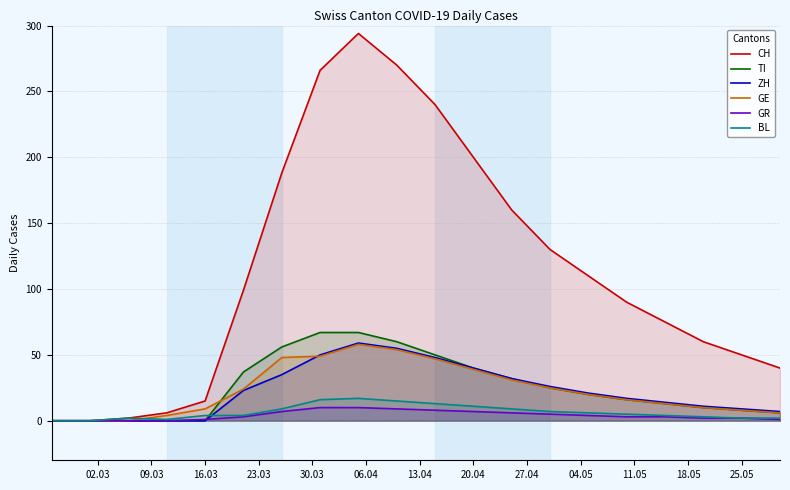

Which series has the widest spread of values?

CH